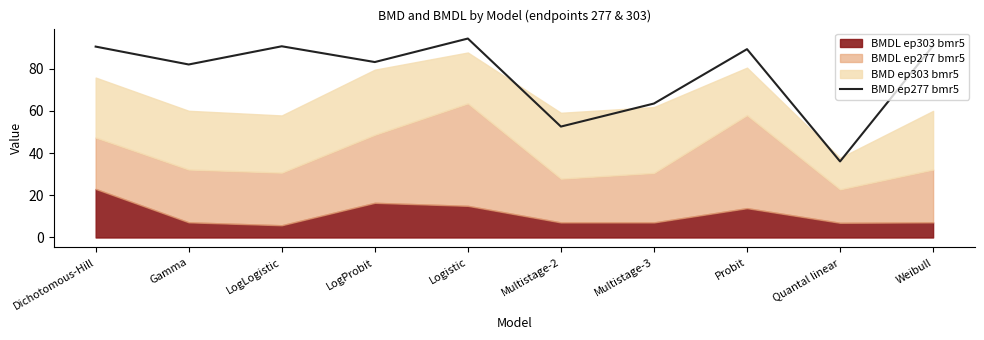

How many lines are shown in the chart?

1